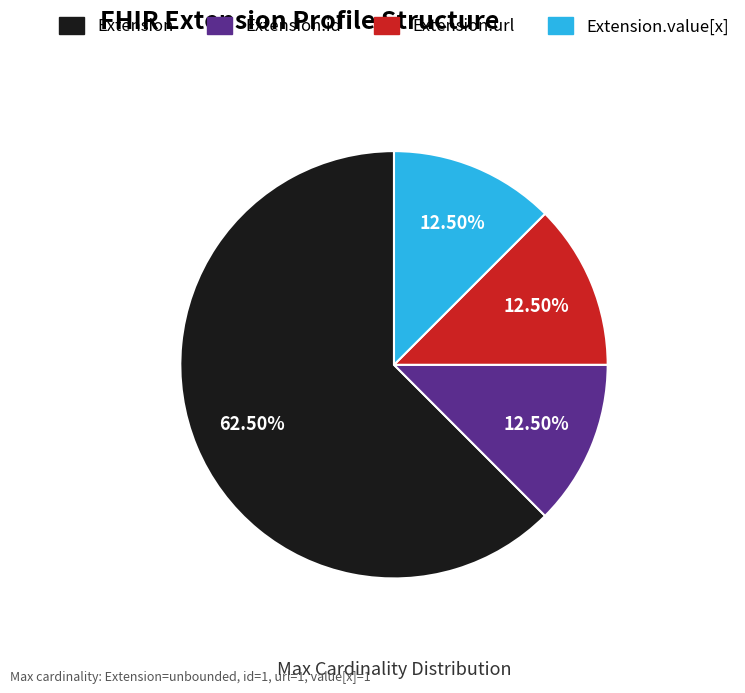

Is there a majority slice in this chart?

Yes